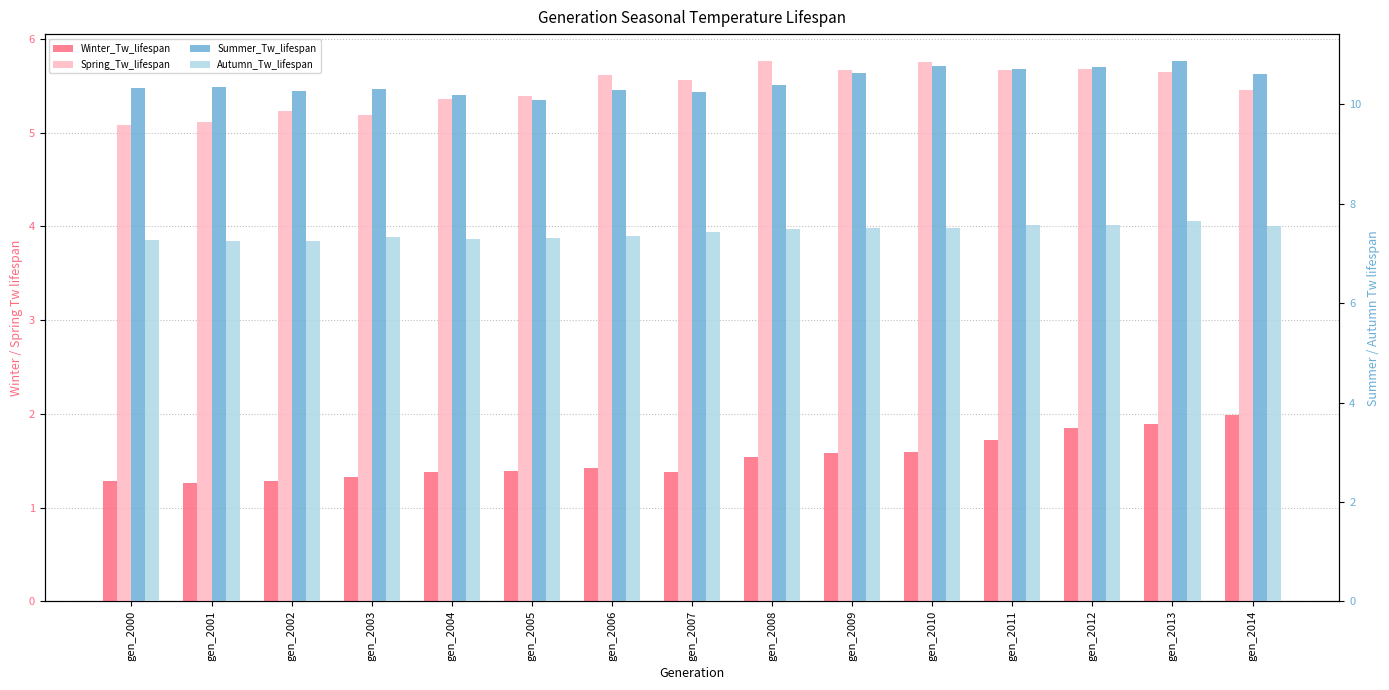

Reading left to right, list all the values displayed in this chart.

Winter_Tw_lifespan: gen_2000=1.3	gen_2001=1.3	gen_2002=1.3	gen_2003=1.3	gen_2004=1.4	gen_2005=1.4	gen_2006=1.4	gen_2007=1.4	gen_2008=1.5	gen_2009=1.6	gen_2010=1.6	gen_2011=1.7	gen_2012=1.9	gen_2013=1.9	gen_2014=2.0
Spring_Tw_lifespan: gen_2000=5.1	gen_2001=5.1	gen_2002=5.2	gen_2003=5.2	gen_2004=5.4	gen_2005=5.4	gen_2006=5.6	gen_2007=5.6	gen_2008=5.8	gen_2009=5.7	gen_2010=5.8	gen_2011=5.7	gen_2012=5.7	gen_2013=5.6	gen_2014=5.5
Summer_Tw_lifespan: gen_2000=10.3	gen_2001=10.3	gen_2002=10.3	gen_2003=10.3	gen_2004=10.2	gen_2005=10.1	gen_2006=10.3	gen_2007=10.3	gen_2008=10.4	gen_2009=10.6	gen_2010=10.8	gen_2011=10.7	gen_2012=10.7	gen_2013=10.9	gen_2014=10.6
Autumn_Tw_lifespan: gen_2000=7.3	gen_2001=7.2	gen_2002=7.3	gen_2003=7.3	gen_2004=7.3	gen_2005=7.3	gen_2006=7.4	gen_2007=7.4	gen_2008=7.5	gen_2009=7.5	gen_2010=7.5	gen_2011=7.6	gen_2012=7.6	gen_2013=7.6	gen_2014=7.5